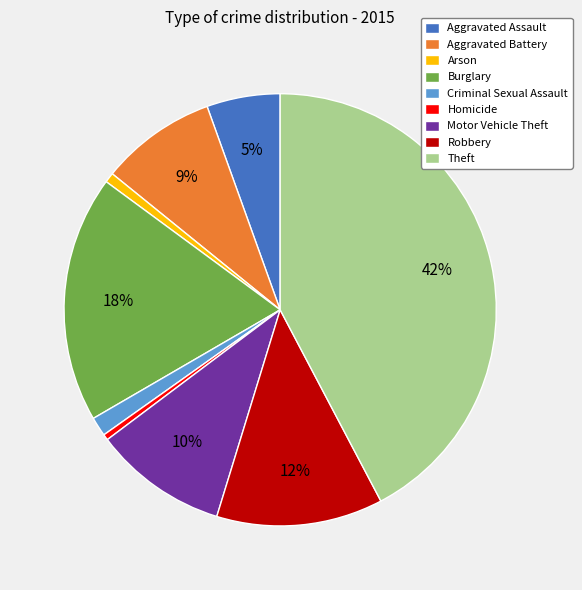

Is Aggravated Battery the majority of the pie?

No